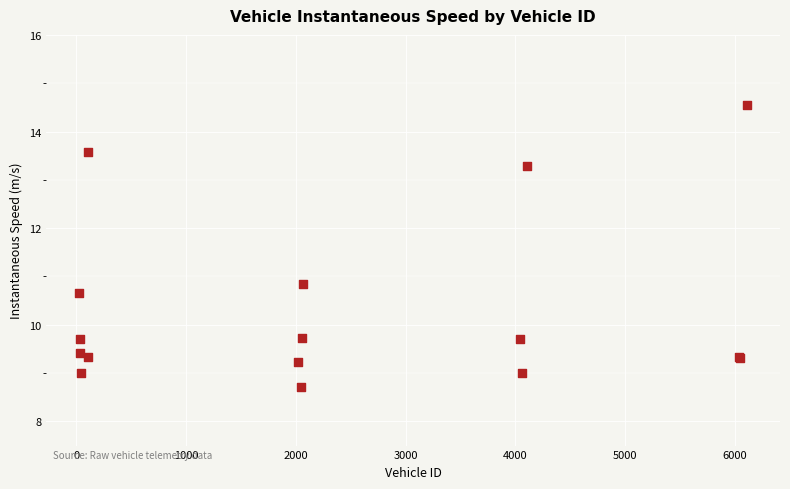

What Y value in the scatter plot is closest to 11?

10.9